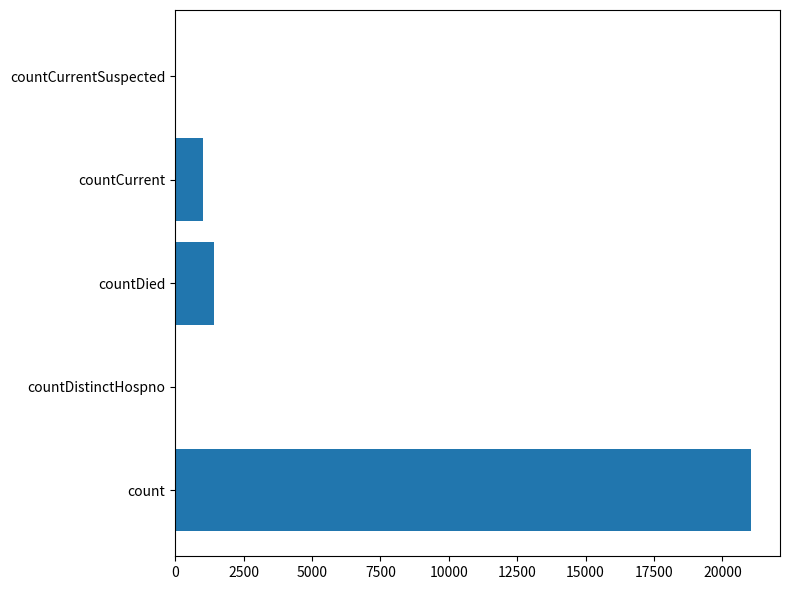

Between countDistinctHospno and countCurrent, which is larger?

countCurrent